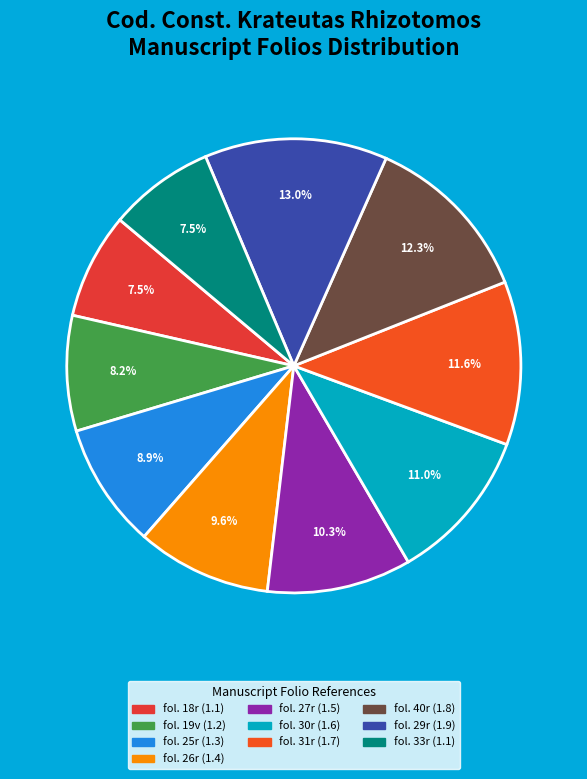

Approximately how many times larger is the value at fol. 25r compared to fol. 27r?

0.9